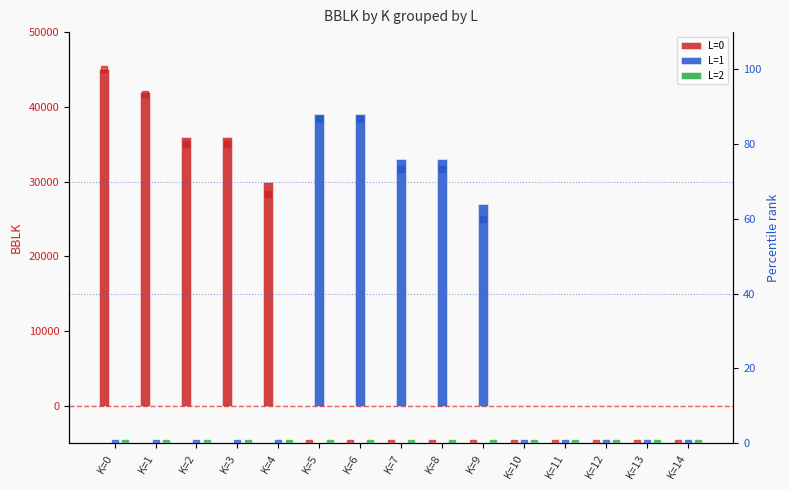

Which category has the highest value across all series?

K=0